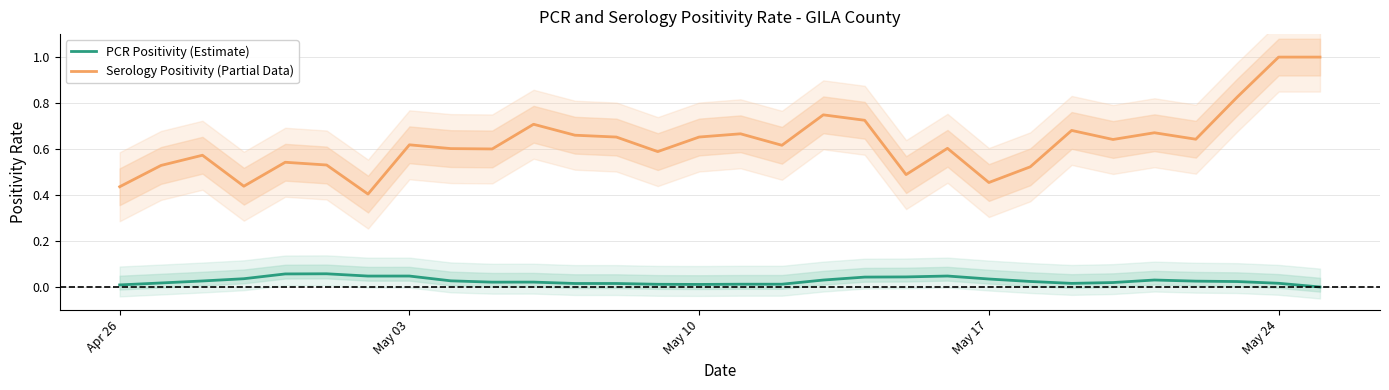

True or false: PCR Positivity (Estimate) and Serology Positivity (Partial Data) cross at least once.

False